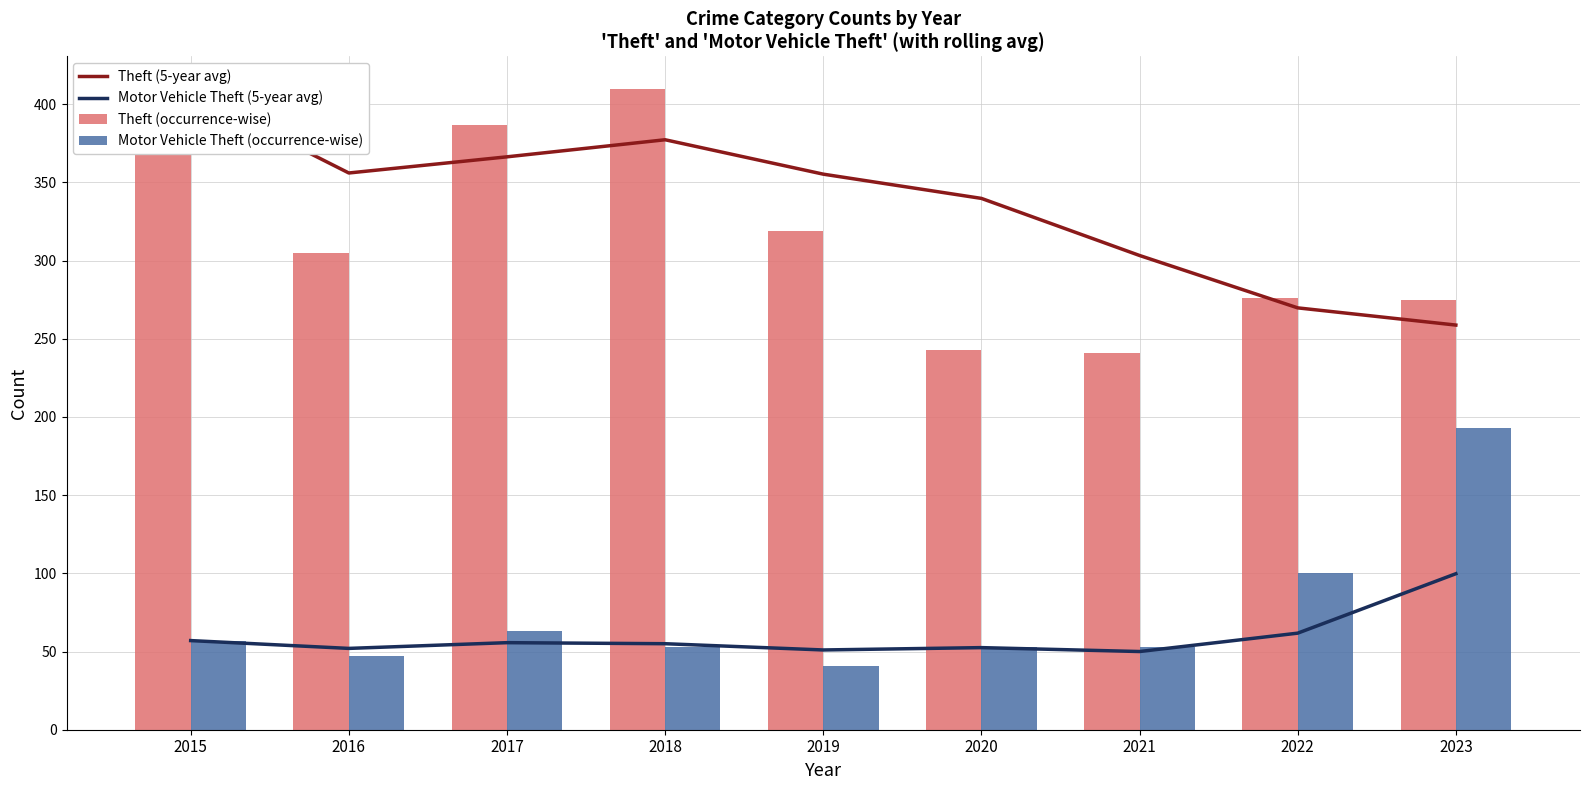

Reading right to left, extract all data points from this chart.

Theft (5-year avg): 2023=258.8	2022=269.8	2021=303.2	2020=339.8	2019=355.2	2018=377.2	2017=366.3	2016=356.0	2015=407.0
Motor Vehicle Theft (5-year avg): 2023=99.8	2022=61.8	2021=50.0	2020=52.5	2019=51.0	2018=55.0	2017=55.7	2016=52.0	2015=57.0
Theft (occurrence-wise): 2023=275.0	2022=276.0	2021=241.0	2020=243.0	2019=319.0	2018=410.0	2017=387.0	2016=305.0	2015=407.0
Motor Vehicle Theft (occurrence-wise): 2023=193.0	2022=100.0	2021=53.0	2020=53.0	2019=41.0	2018=53.0	2017=63.0	2016=47.0	2015=57.0